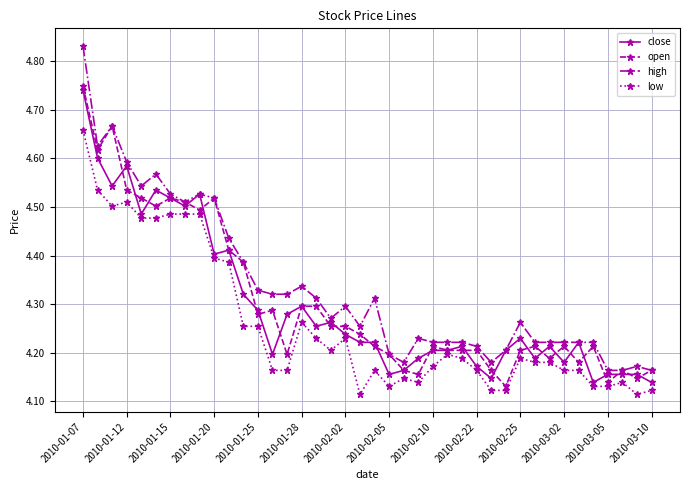

What is the sum of all open values?

172.2